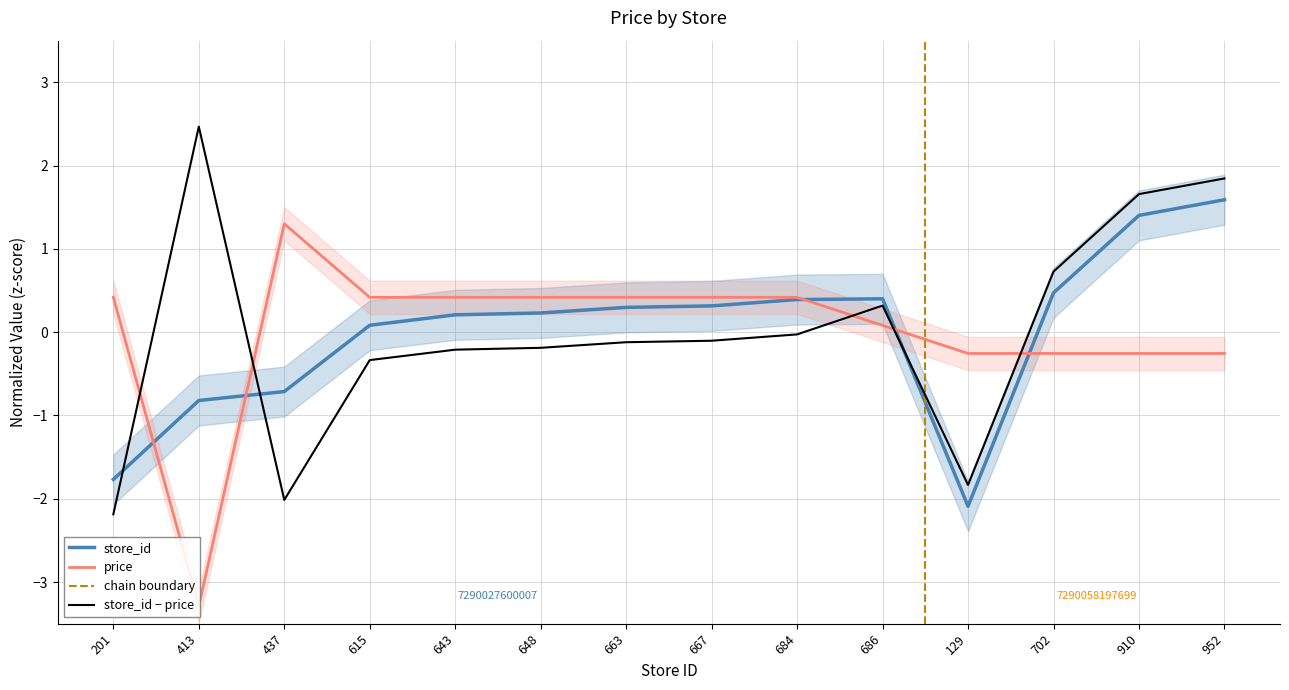

Is the value of store_id at 129 greater than the value of store_id − price at 702?

No